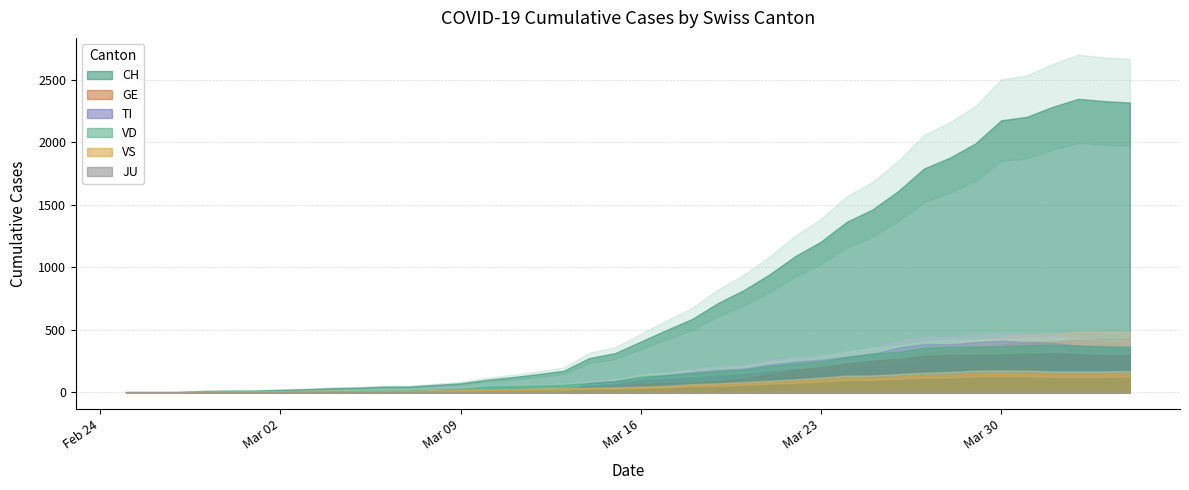

True or false: GE has more than 1 interior local peaks.

False